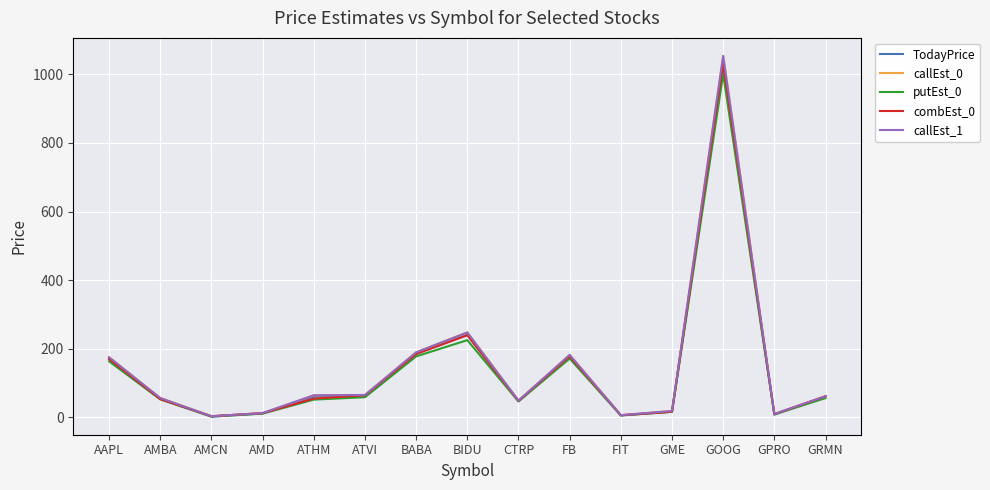

Does the chart display data point markers on the line(s)?

No